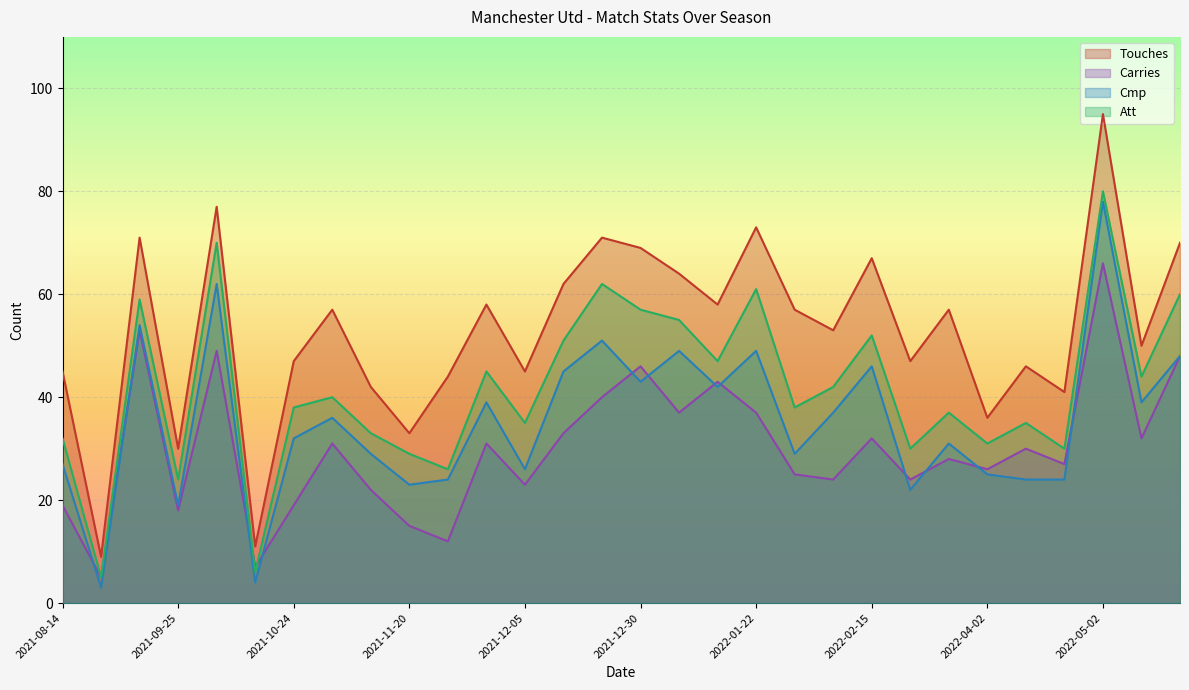

What is the label of the 21st point from the right?

2021-11-20